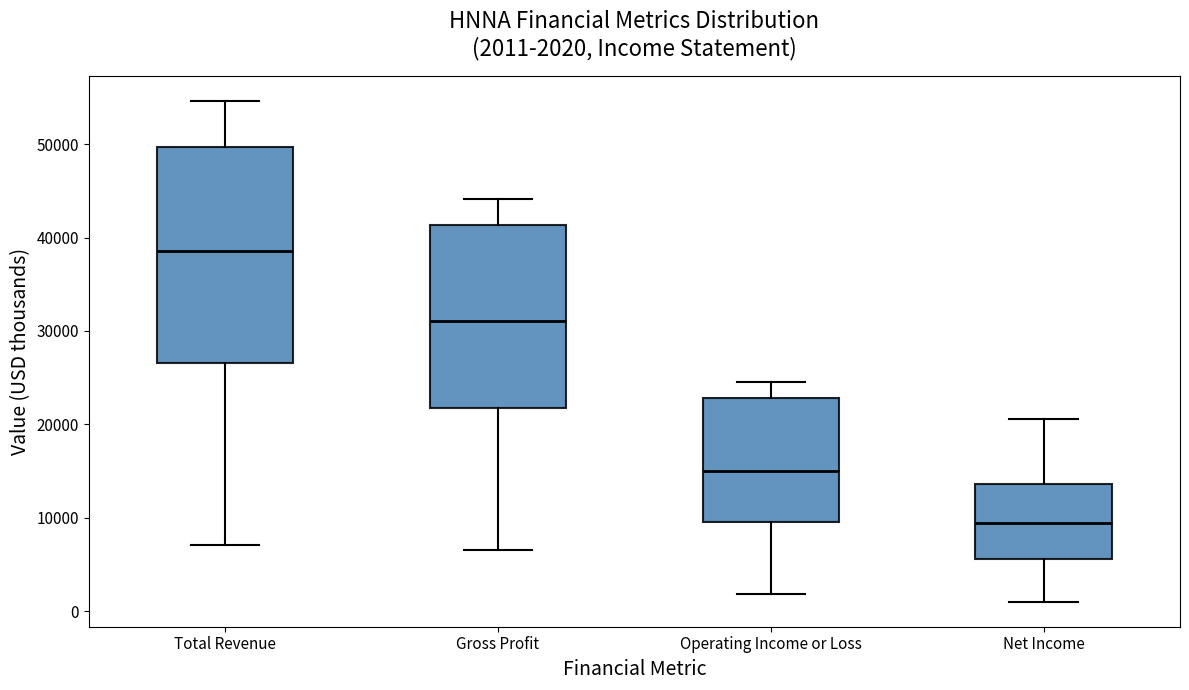

Which box's median line is the lowest?

Net Income